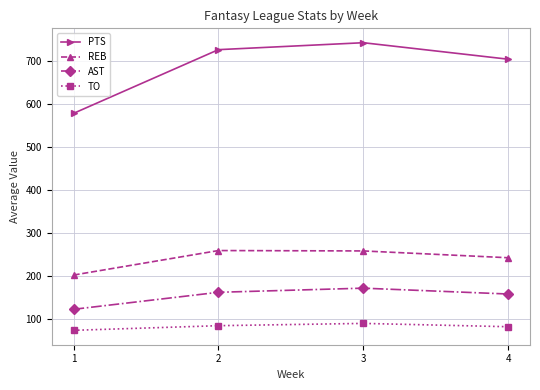

True or false: TO and AST intersect in this chart.

False